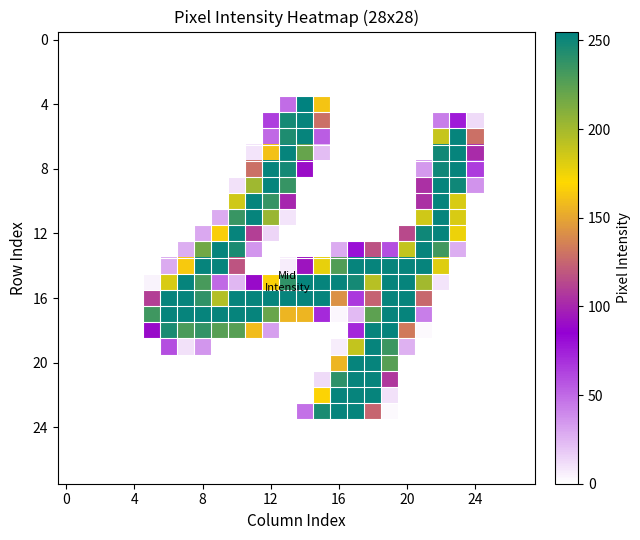

Count the number of categories in the chart.

28